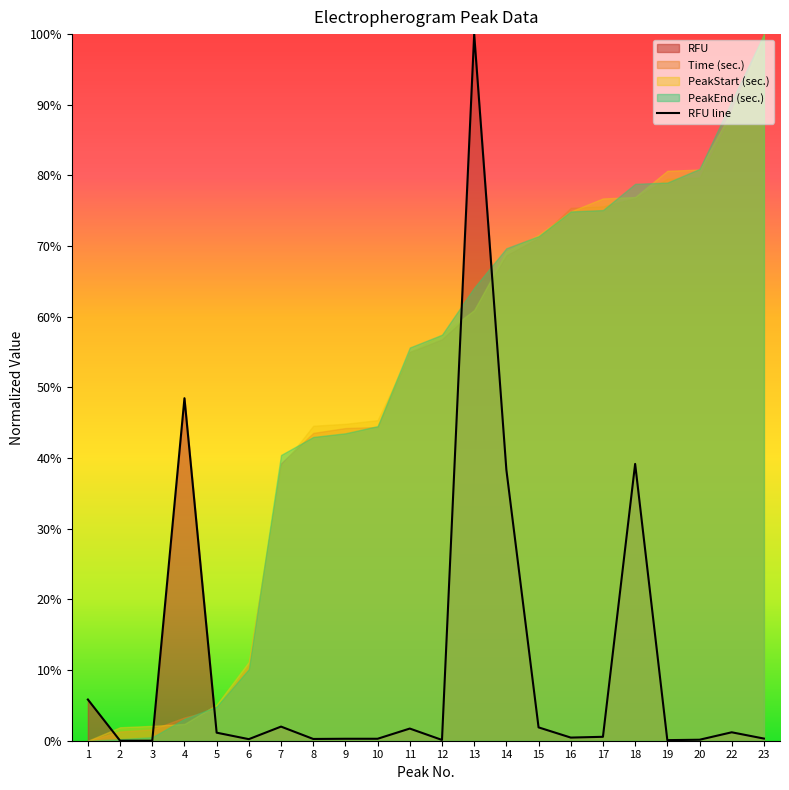

What is the greatest value displayed?

1.0